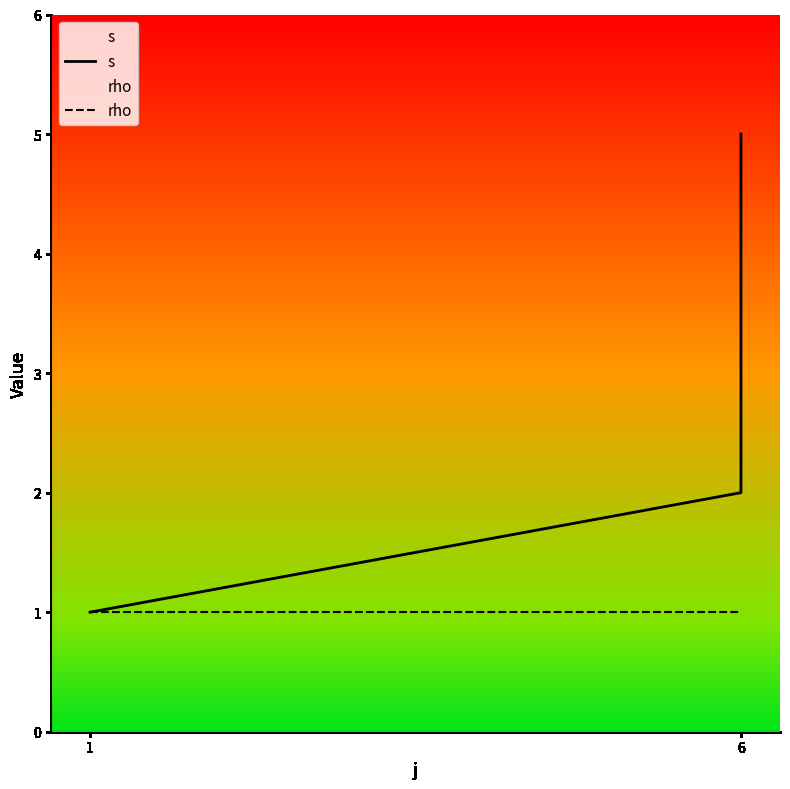

Where is rho nearest to the value 1?

1